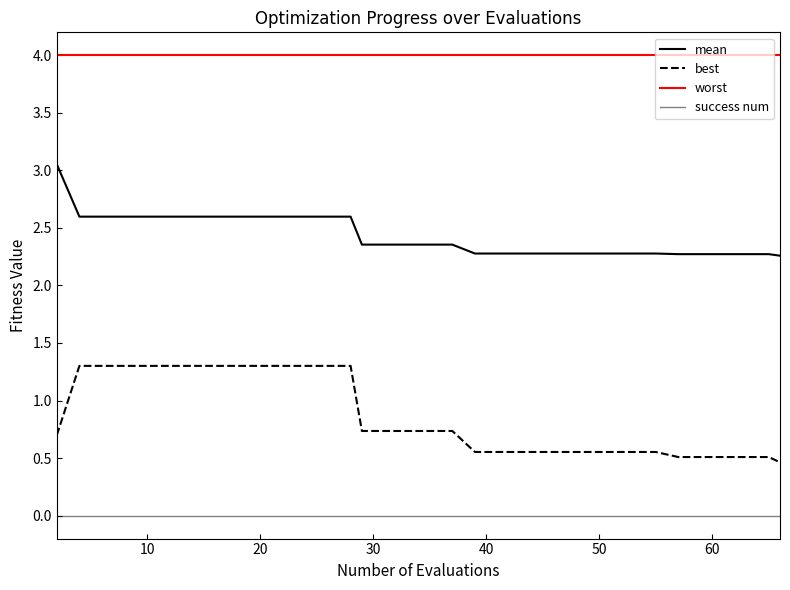

List the series in order of their overall mean, lowest first.

success num, best, mean, worst